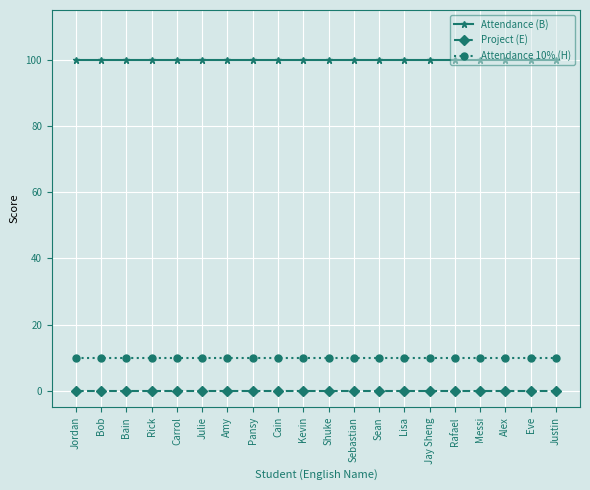

What is the sum of all Attendance 10% (H) values?

200